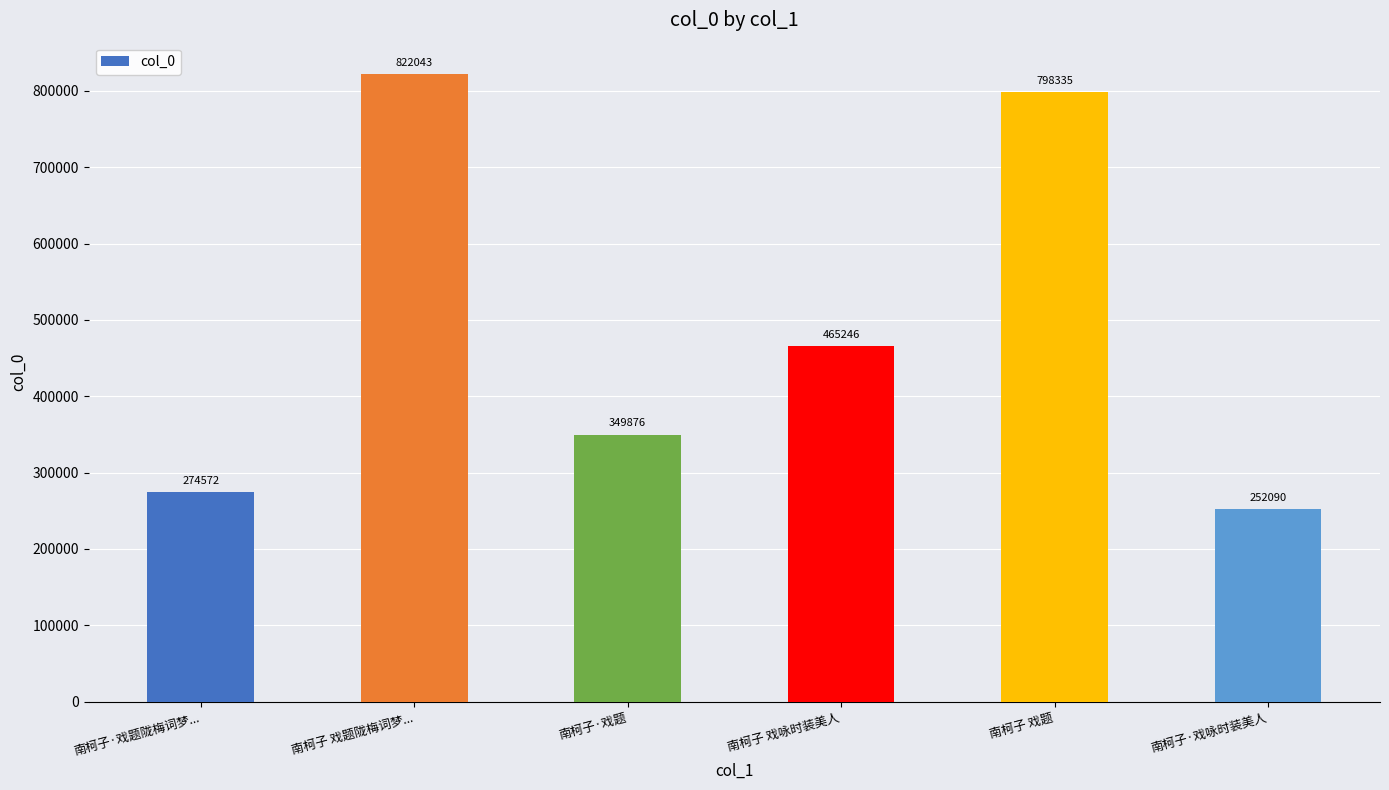

Where is the data nearest to the value 537066?

南柯子 戏咏时装美人